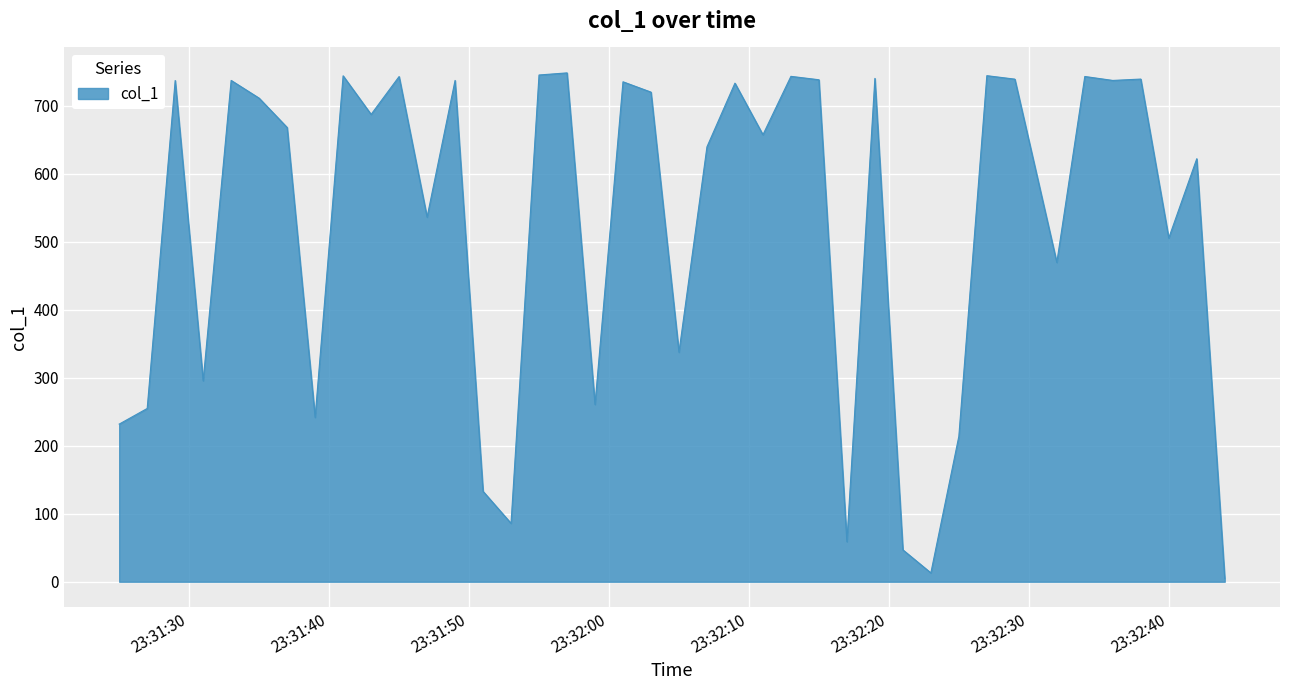

What is the sum of all values?

20988.0